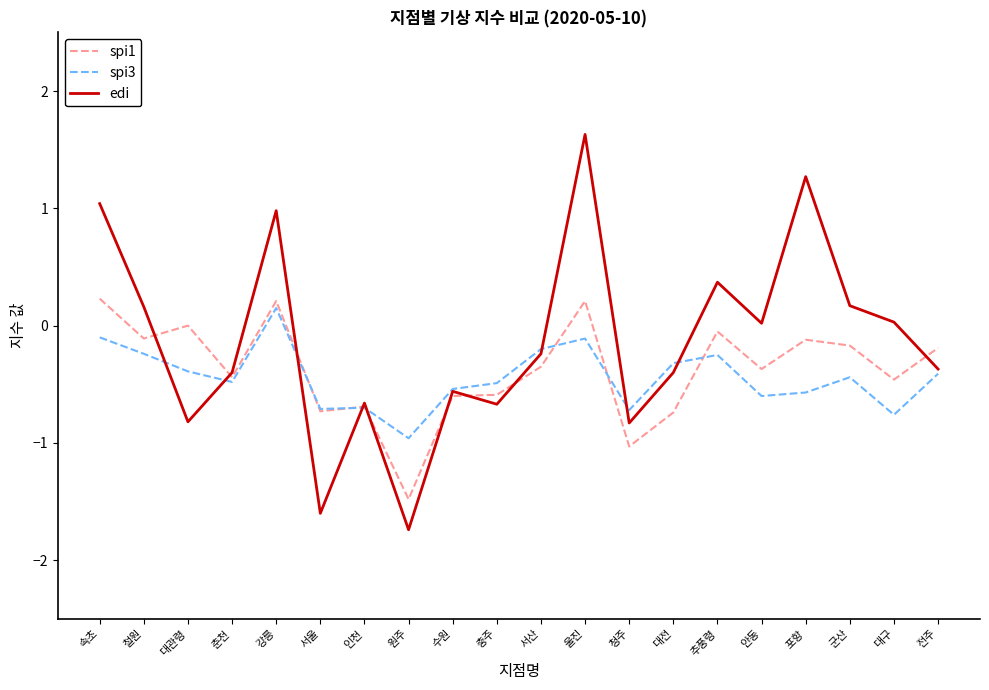

What value does the edi series have at 충주?

-0.7